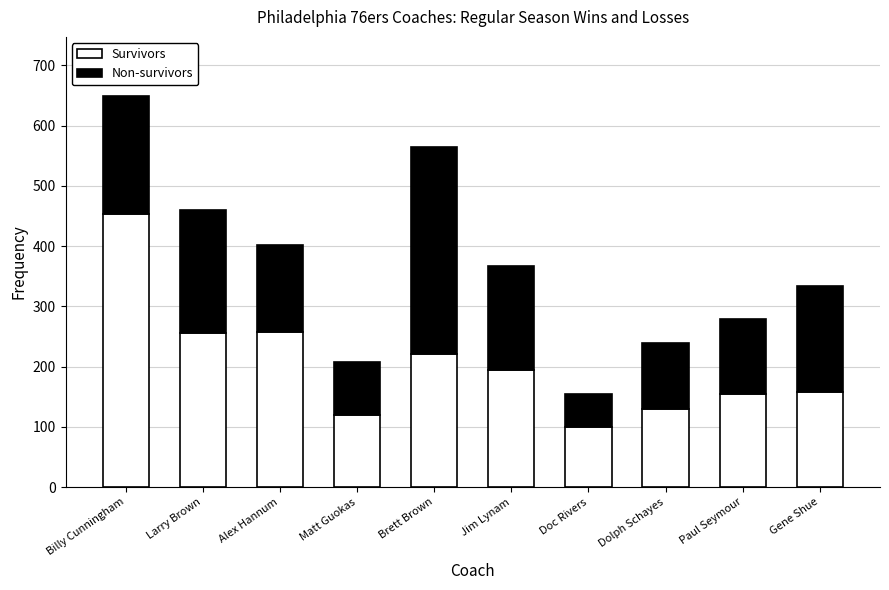

Which category has the lowest value in the Survivors series?

Doc Rivers